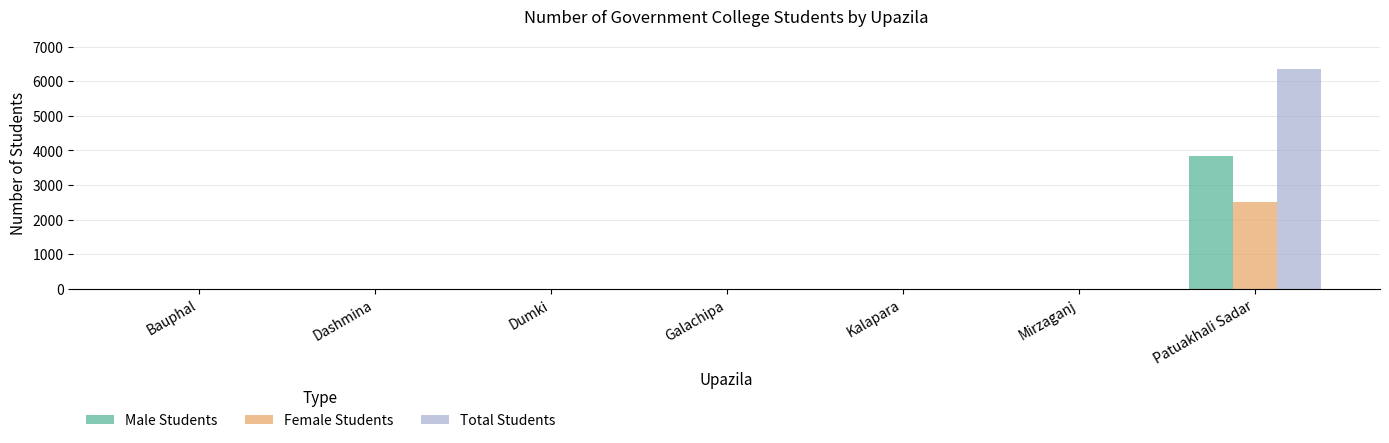

True or false: Total Students has a value of 0 at Galachipa.

True